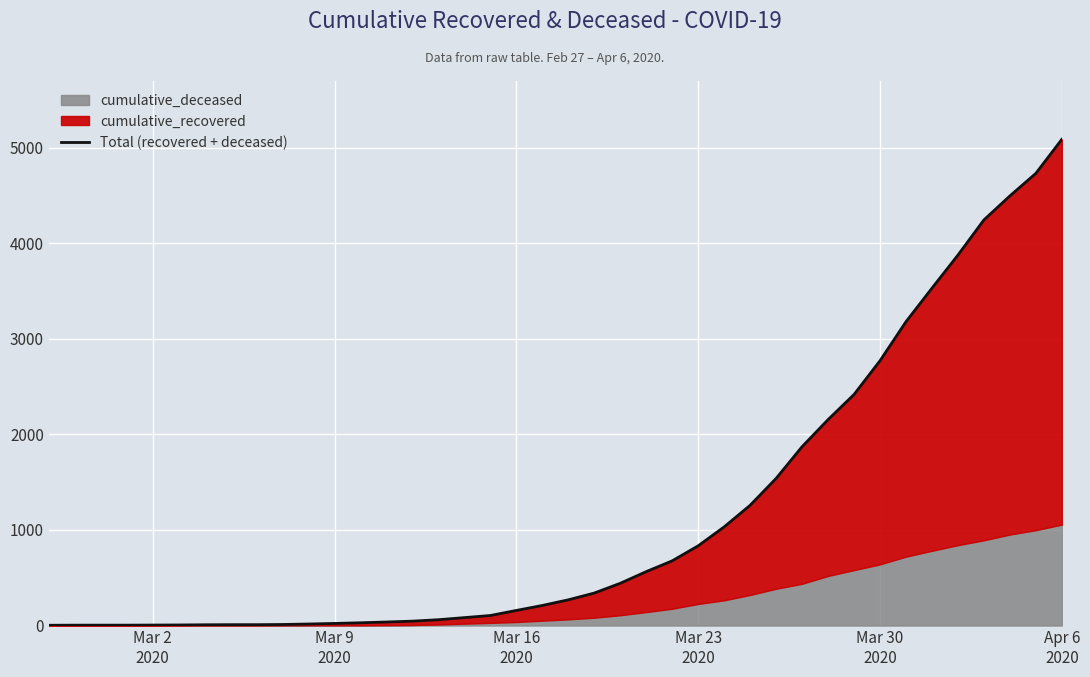

Is it true that the value at Apr 6 2020 is 6958?

False